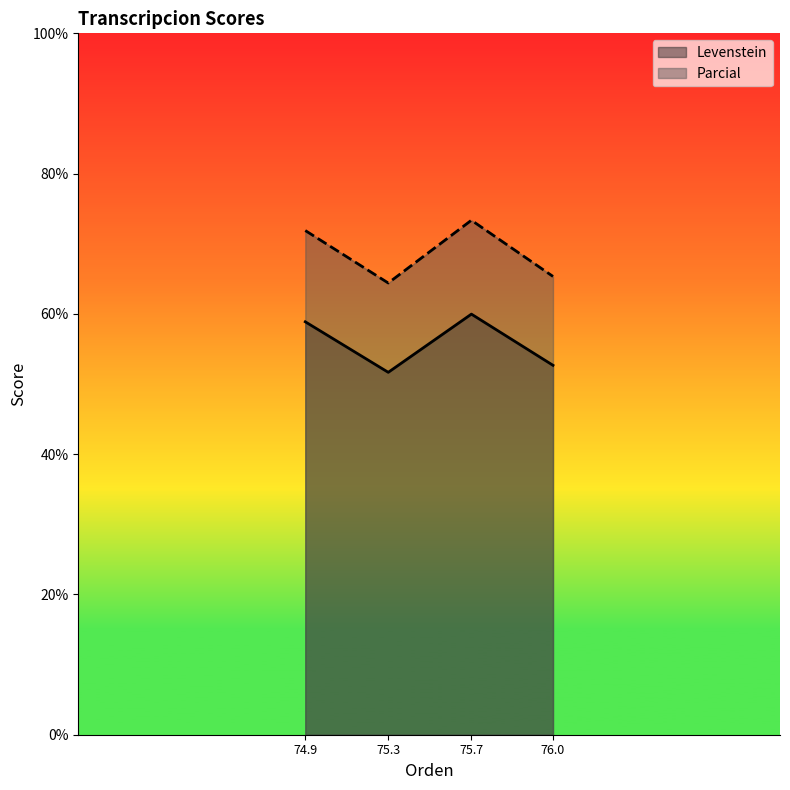

At which label is Parcial closest to 68?

76.0